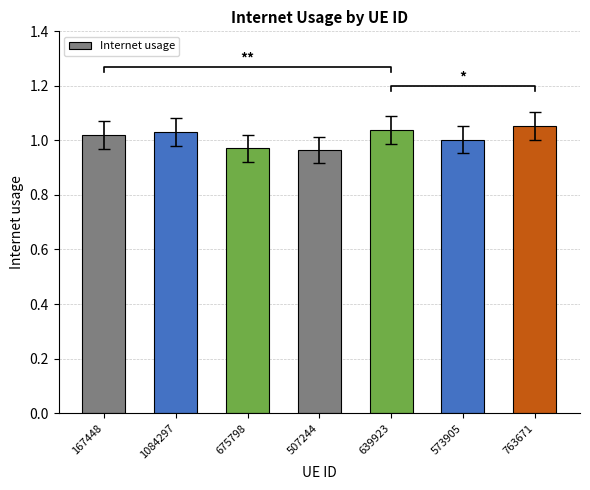

What is the minimum value shown in the chart?

1.0